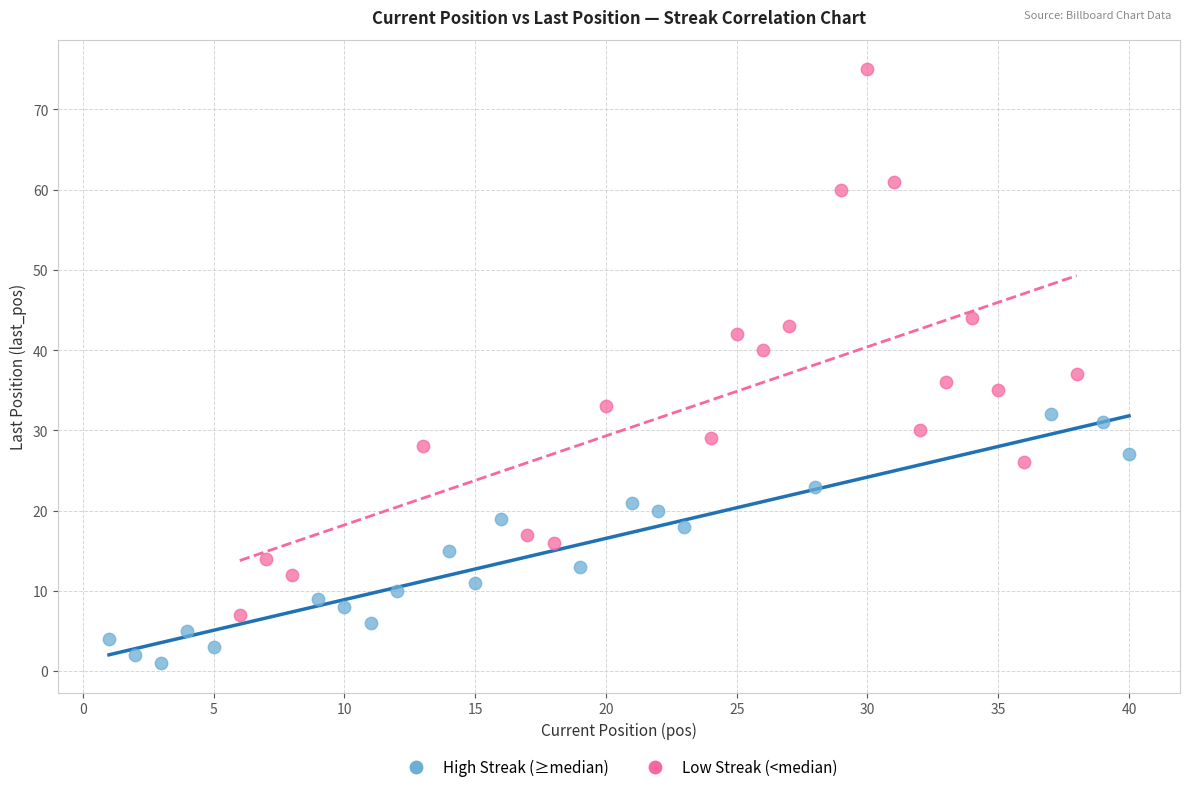

Which series has the largest Y range (max minus min)?

Low Streak (<median)